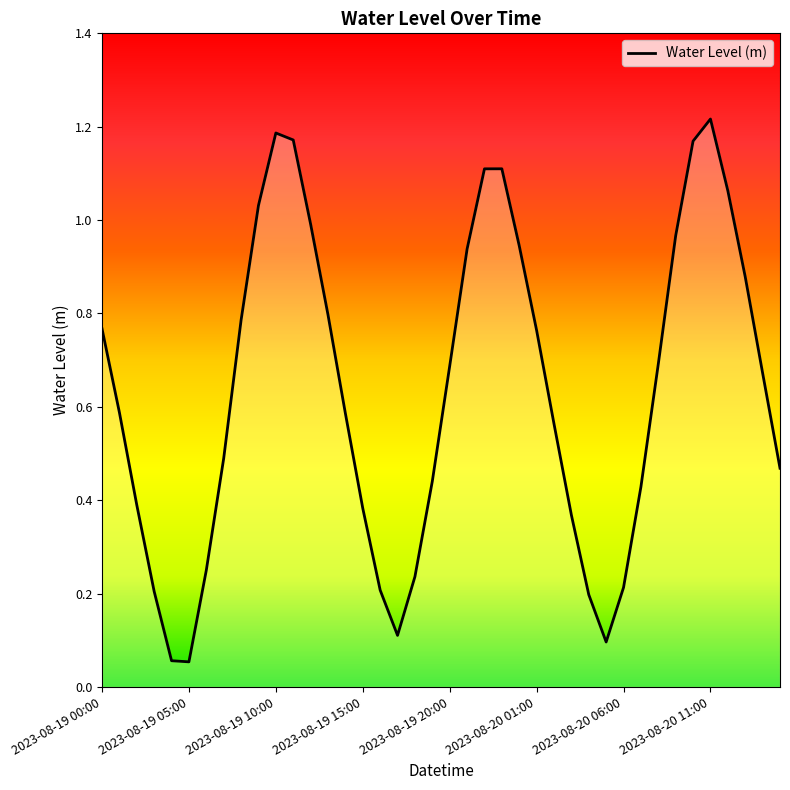

Where is the first local maximum?

2023-08-19 10:00